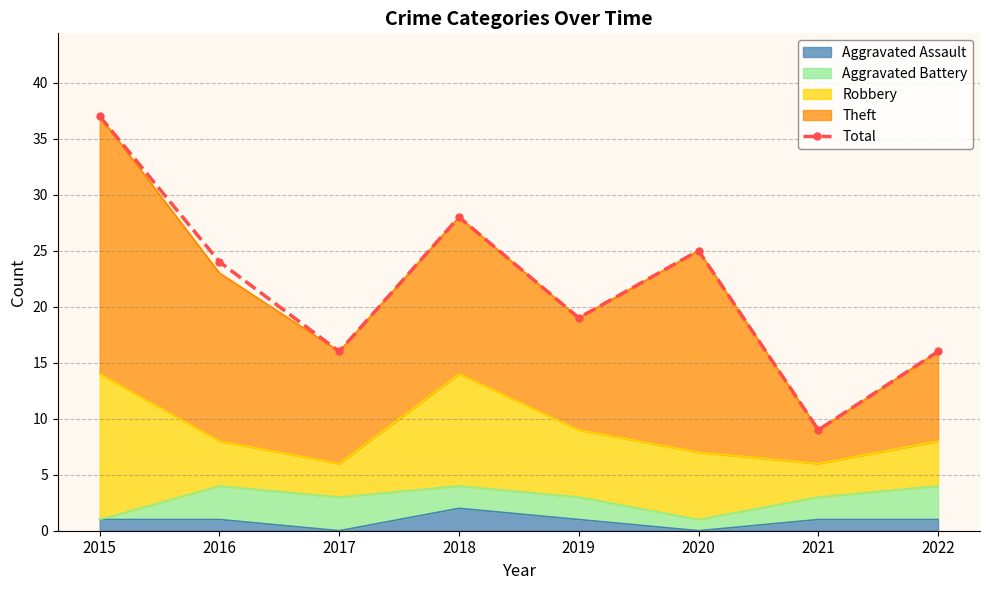

Reading left to right, transcribe all the data shown in this chart.

37	24	16	28	19	25	9	16